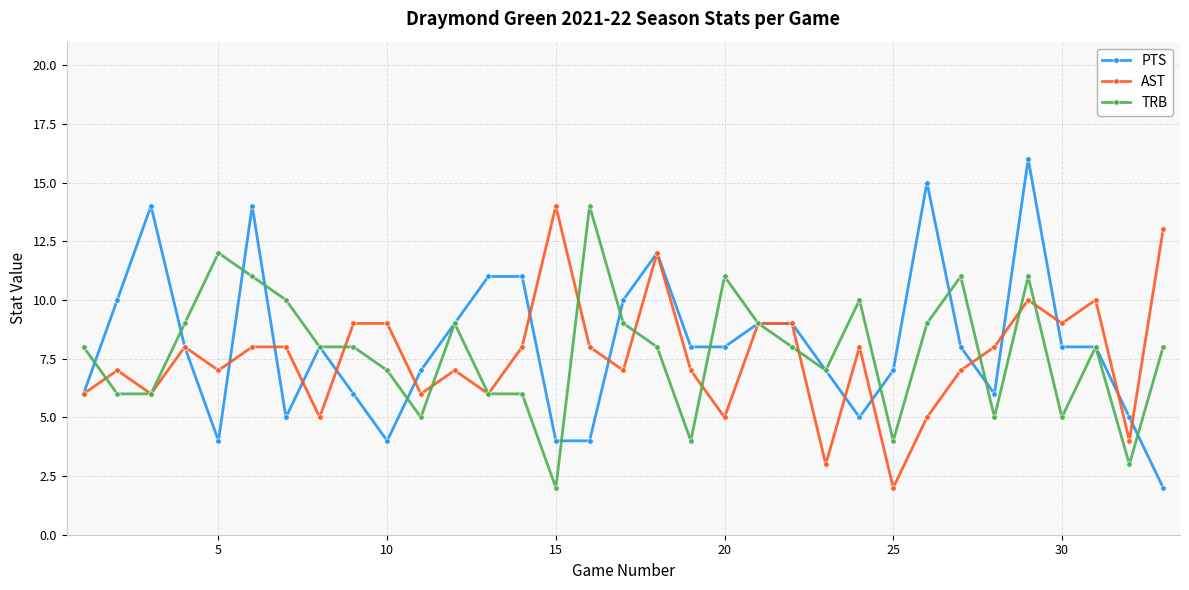

Which series has the largest range (max minus min)?

PTS